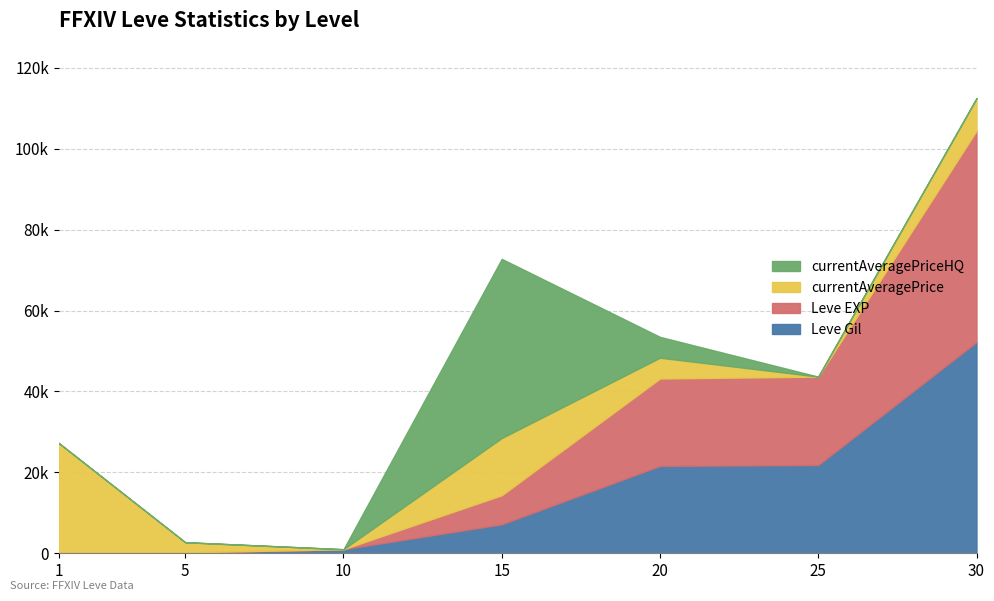

What is the total value across all series at 5?

2732